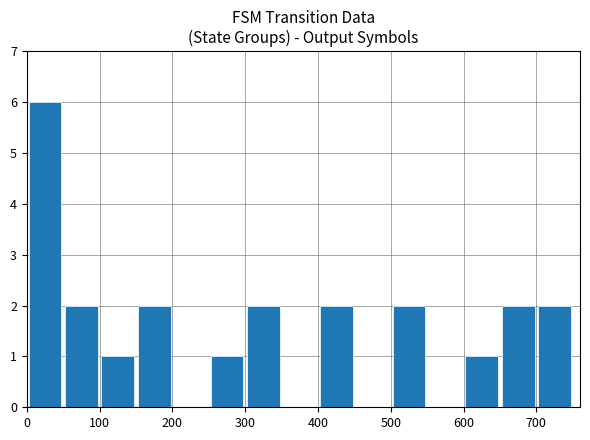

What is the average value?

2